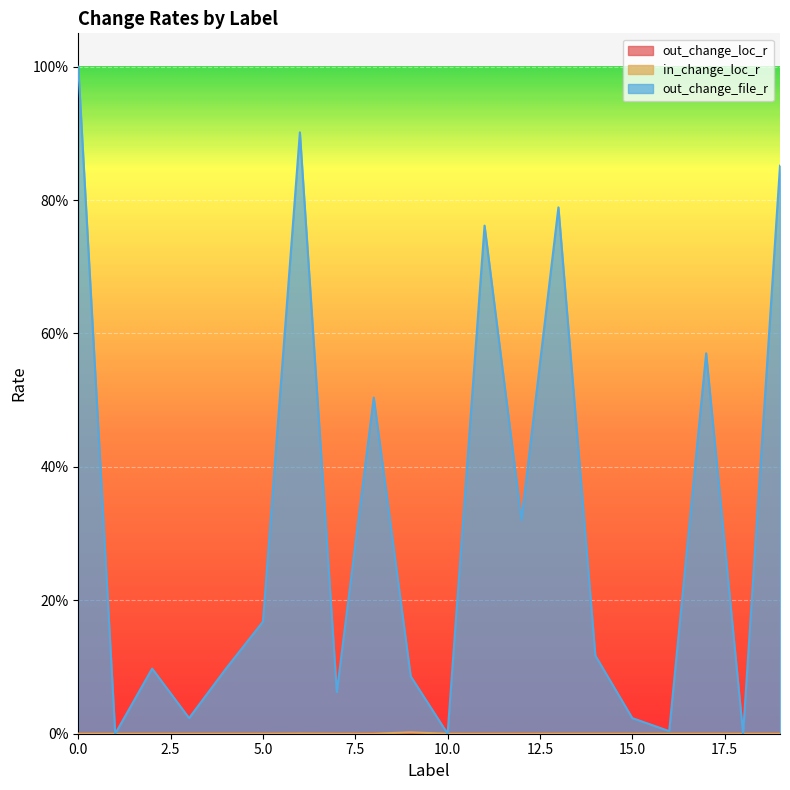

True or false: in_change_loc_r and out_change_file_r cross at least once.

False